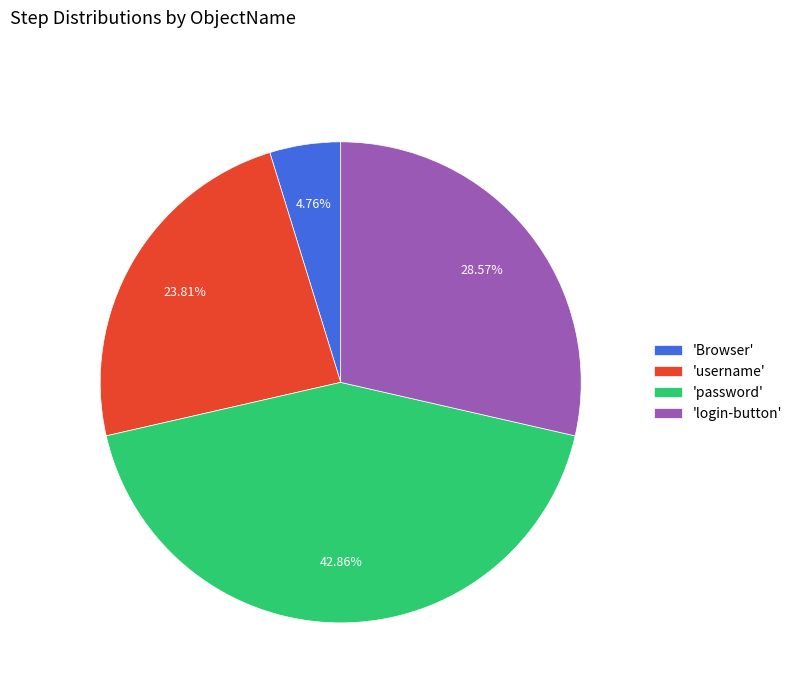

What is the smallest slice in the pie chart?

'Browser'